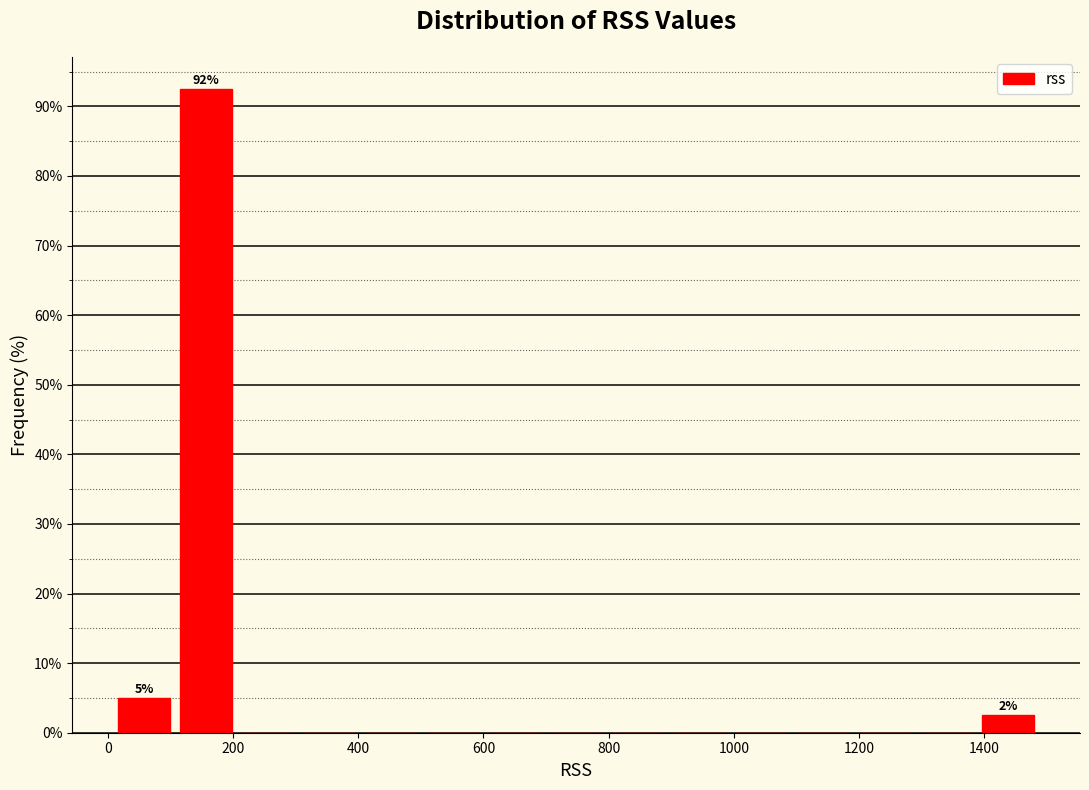

Over which range of the x-axis is the bar tallest?

100 to 200